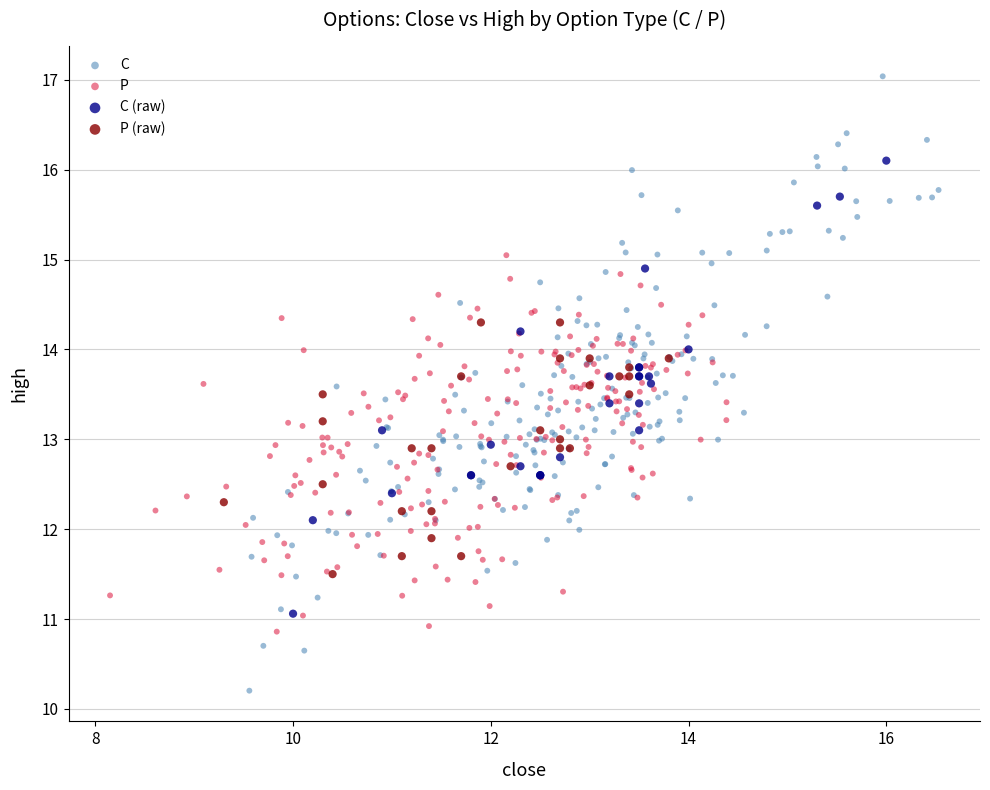

Which series has the widest spread of Y values?

C